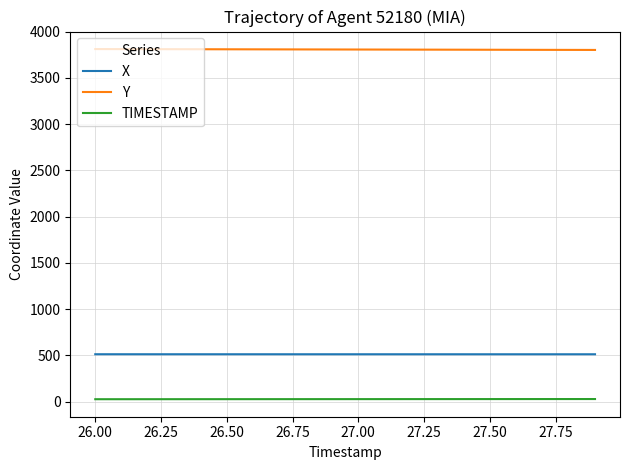

True or false: TIMESTAMP and X intersect in this chart.

False